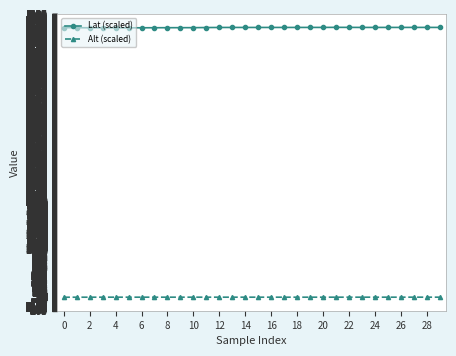

What is the value of the Alt (scaled) point at the 21st from the left?

2.8